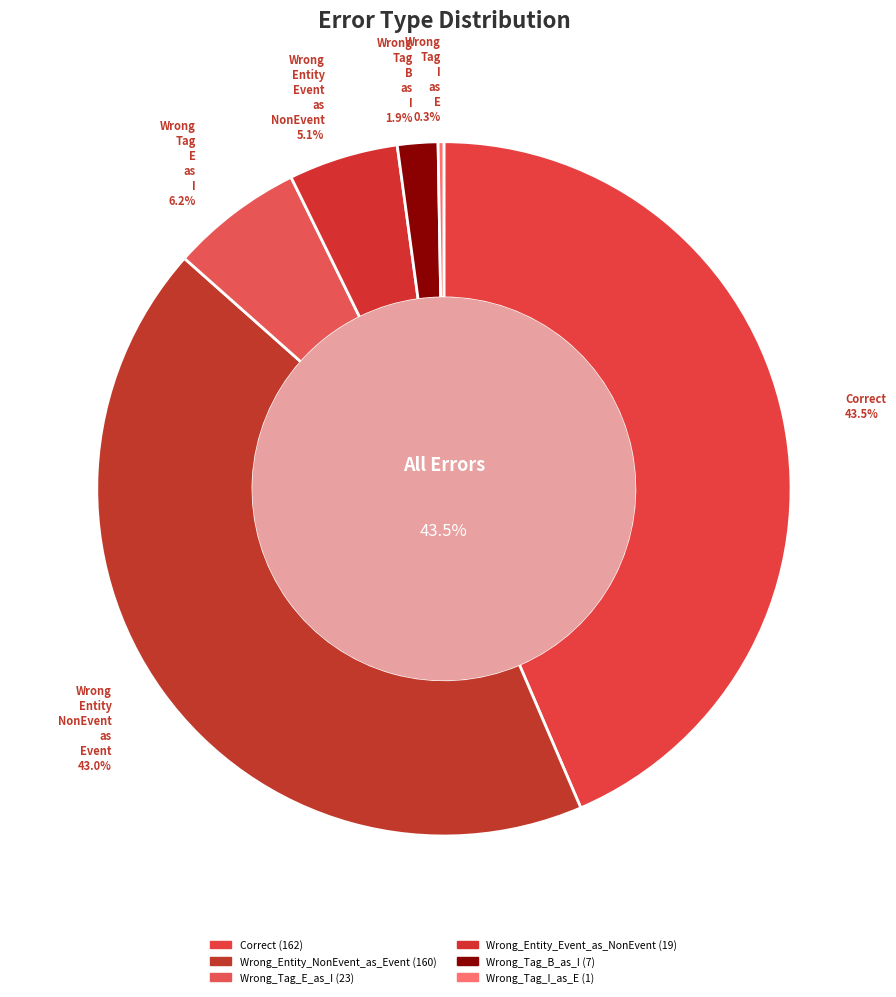

To the nearest percent, what is the average slice percentage?

17%